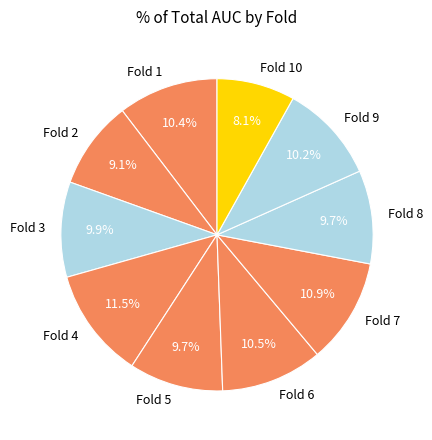

Which category has the biggest portion of the pie?

Fold 4